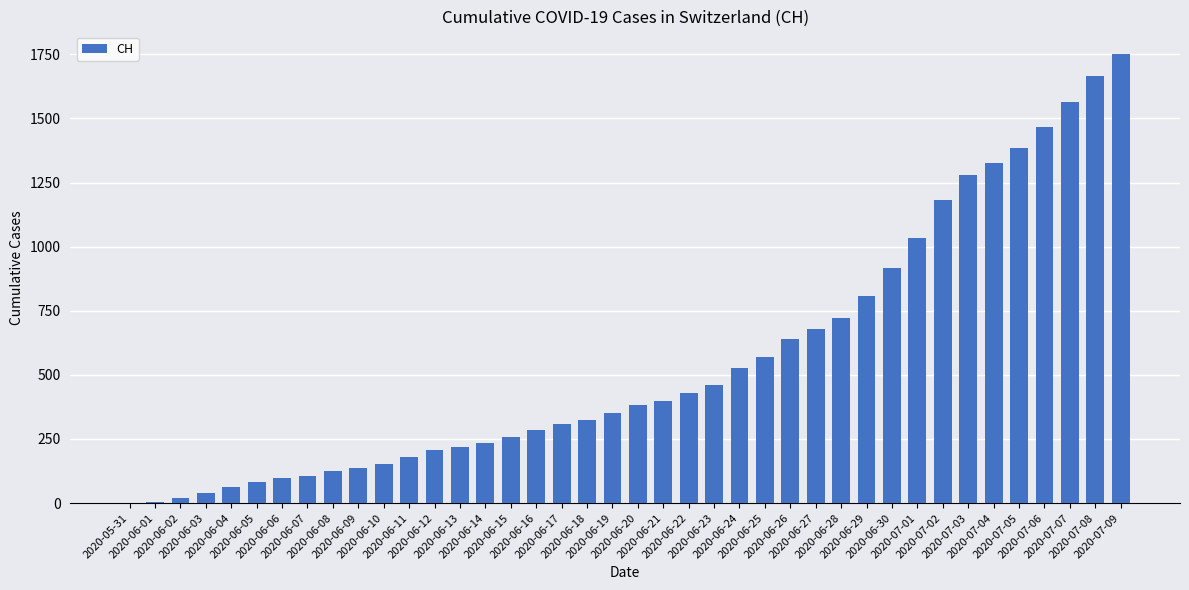

At which label is the value closest to 876?

2020-06-30